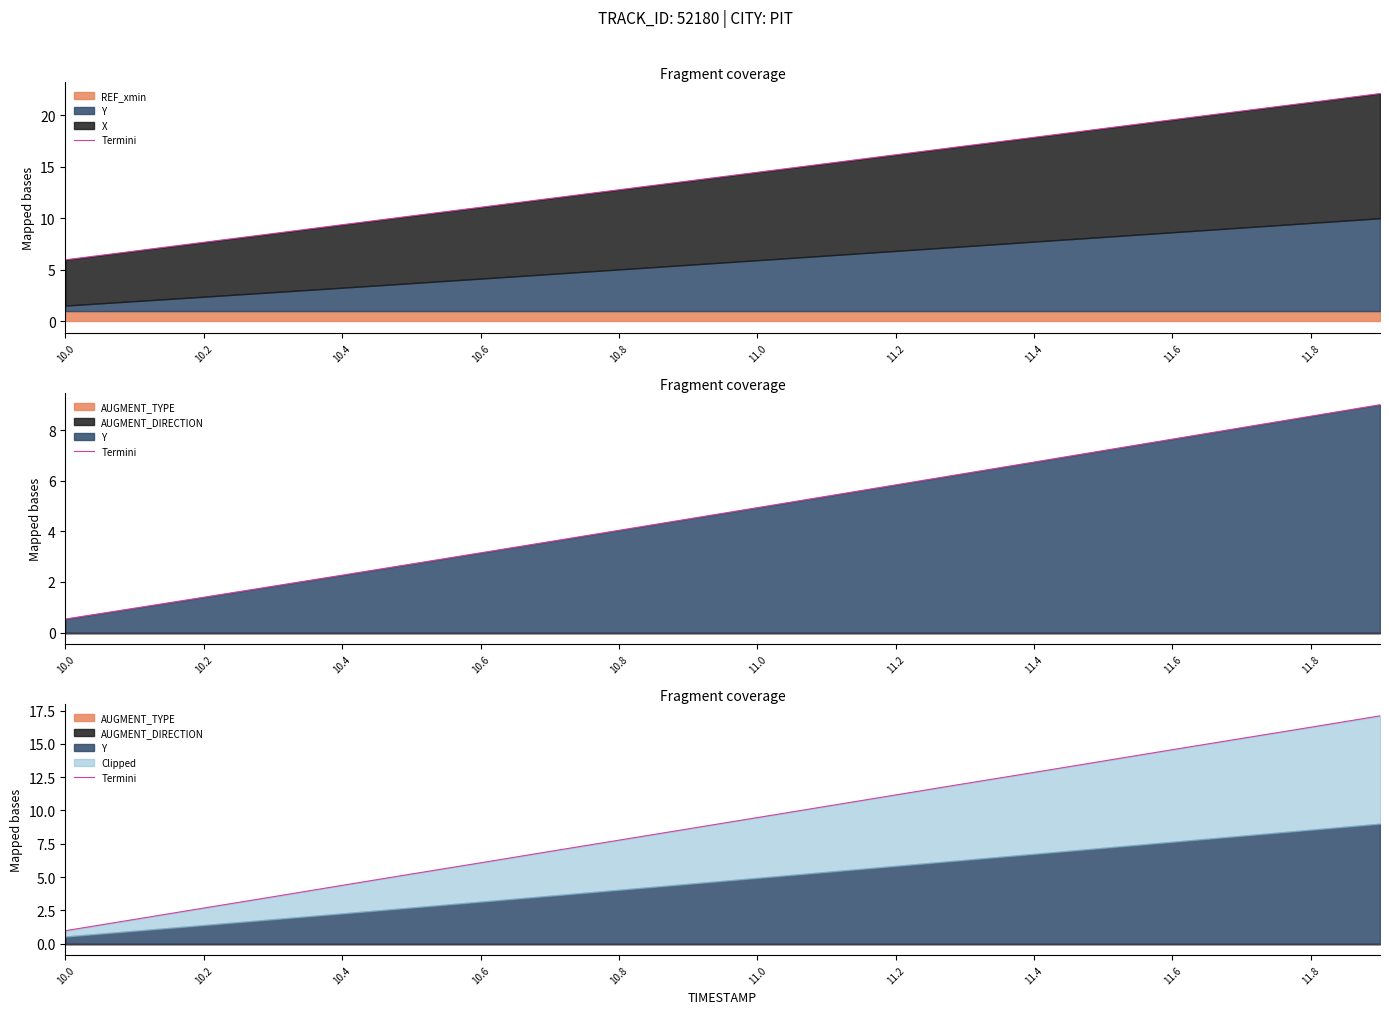

Between 13 and 19, which is larger?

19